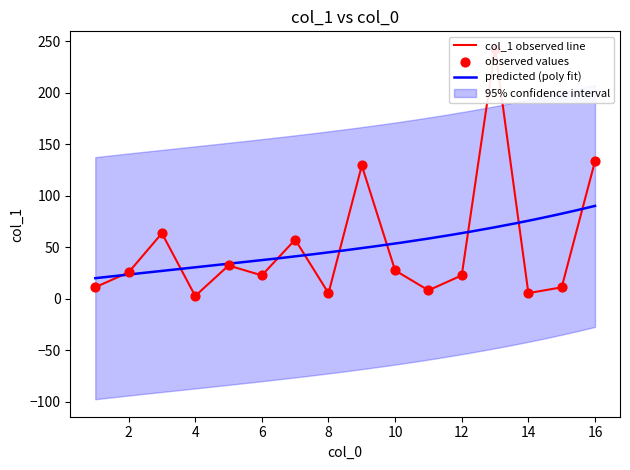

What is the change in value from 5 to 9?

+97.1